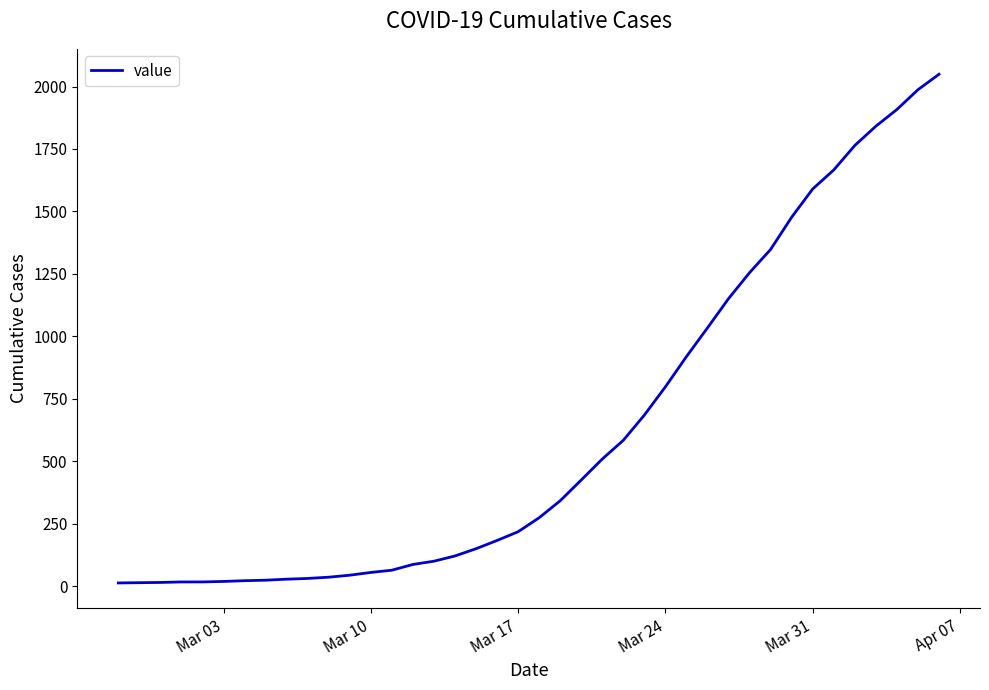

What is the maximum value shown in the chart?

2049